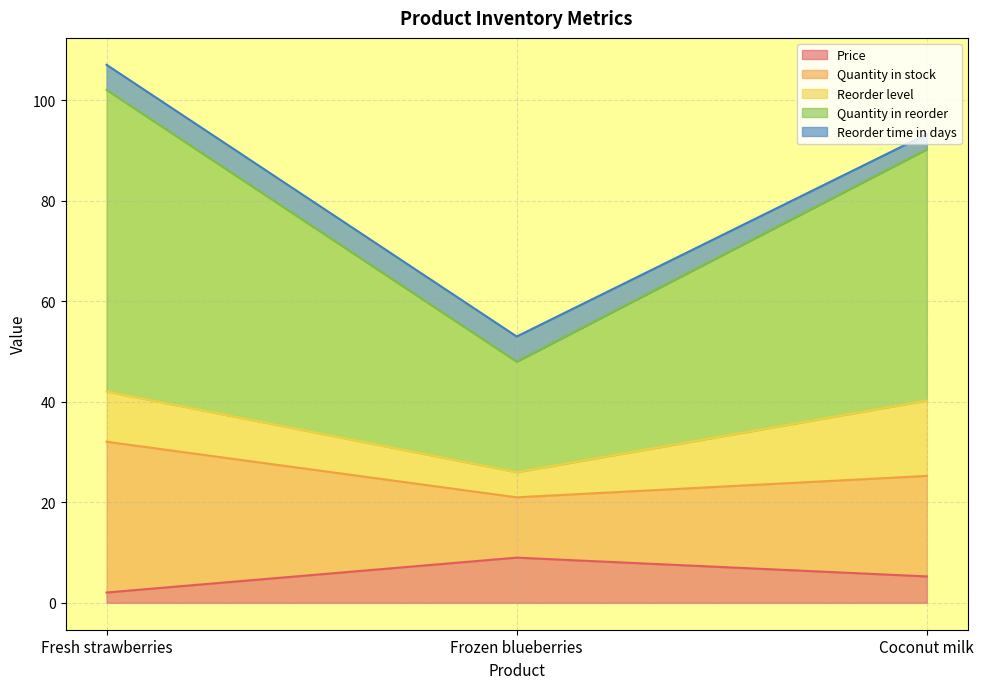

How many data points does each series have?

3